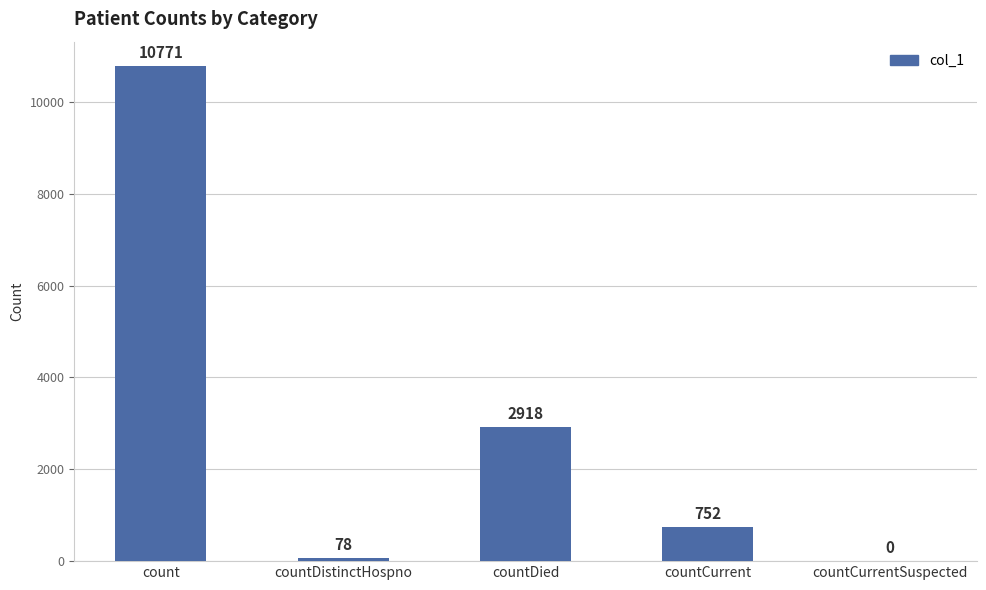

What is the sum of all values?

14519